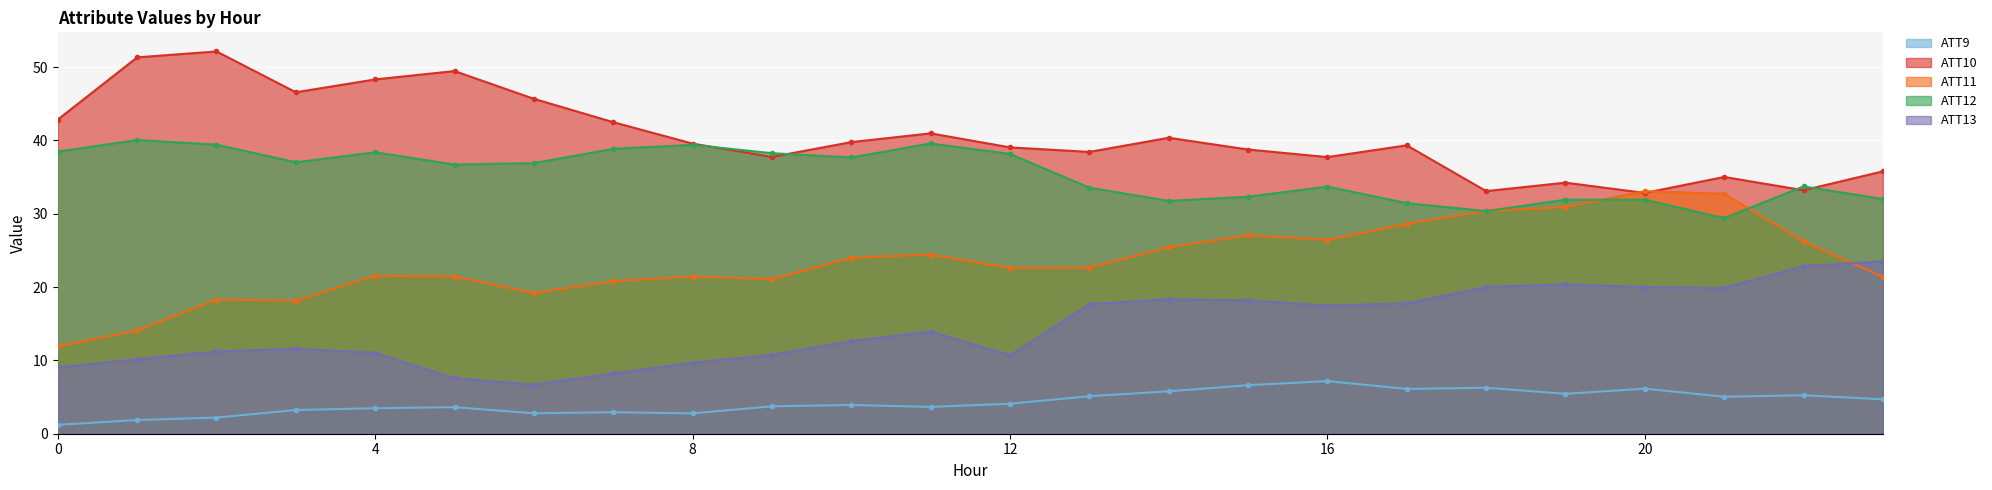

Reading left to right, extract all data points from this chart.

ATT9: 0=1.2	1=1.9	2=2.2	3=3.2	4=3.5	5=3.6	6=2.8	7=2.9	8=2.8	9=3.7	10=3.9	11=3.7	12=4.1	13=5.1	14=5.8	15=6.6	16=7.2	17=6.1	18=6.3	19=5.4	20=6.1	21=5.0	22=5.2	23=4.7
ATT10: 0=42.9	1=51.3	2=52.1	3=46.6	4=48.3	5=49.5	6=45.7	7=42.5	8=39.6	9=37.8	10=39.8	11=41.0	12=39.1	13=38.4	14=40.4	15=38.8	16=37.7	17=39.3	18=33.1	19=34.2	20=32.8	21=35.0	22=33.2	23=35.8
ATT11: 0=11.9	1=14.1	2=18.3	3=18.2	4=21.6	5=21.4	6=19.2	7=20.8	8=21.4	9=21.1	10=24.0	11=24.4	12=22.6	13=22.7	14=25.4	15=27.1	16=26.4	17=28.6	18=30.4	19=30.9	20=33.1	21=32.7	22=26.2	23=21.4
ATT12: 0=38.5	1=40.1	2=39.4	3=37.0	4=38.4	5=36.7	6=36.9	7=38.9	8=39.4	9=38.3	10=37.7	11=39.6	12=38.2	13=33.6	14=31.8	15=32.3	16=33.7	17=31.5	18=30.4	19=31.9	20=31.9	21=29.4	22=33.7	23=32.0
ATT13: 0=9.0	1=10.2	2=11.2	3=11.6	4=11.0	5=7.6	6=6.7	7=8.2	8=9.7	9=10.8	10=12.6	11=13.9	12=10.7	13=17.7	14=18.3	15=18.2	16=17.5	17=17.8	18=20.0	19=20.4	20=20.0	21=19.9	22=22.9	23=23.5